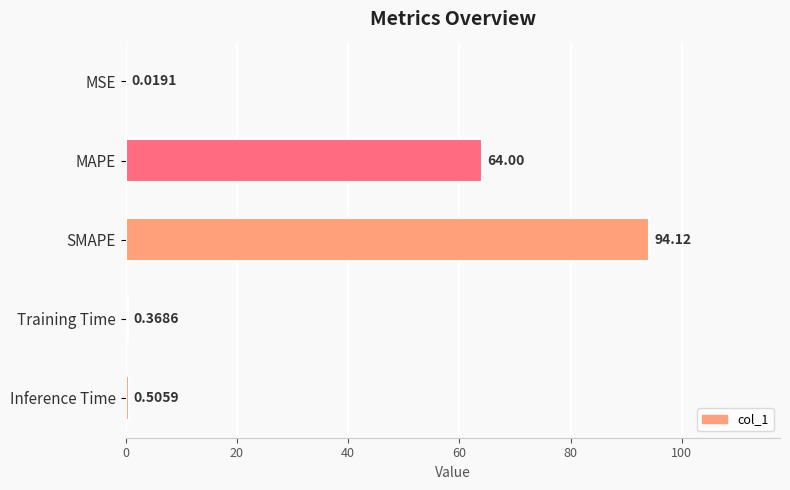

At which label is the value closest to 47?

MAPE